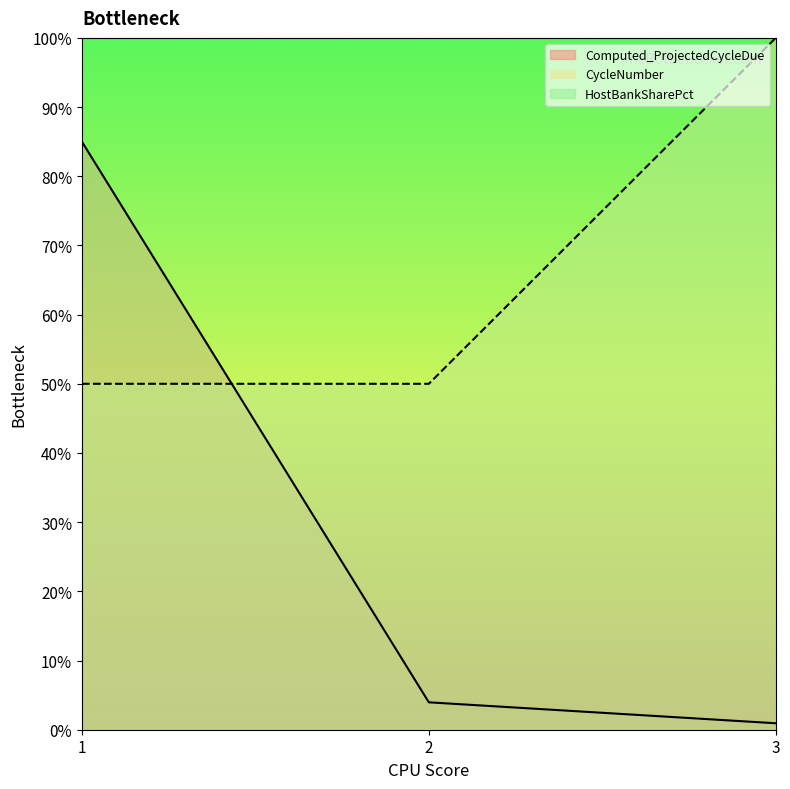

Which label corresponds to the smallest value in the chart?

3